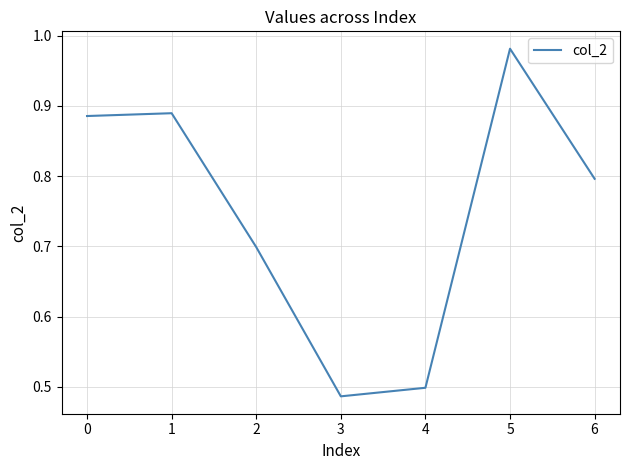

Which label corresponds to the largest value in the chart?

5